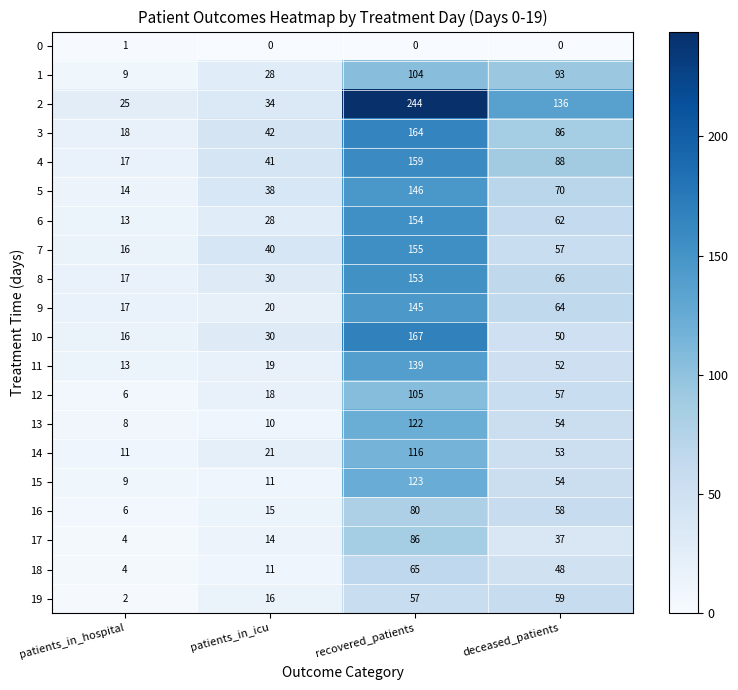

What is the difference between the maximum and second lowest values in the 8 series?

123